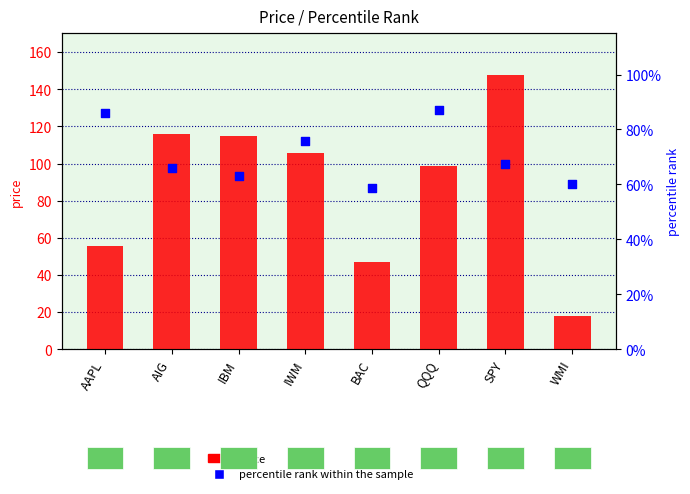

What are all the series names shown in the legend?

price, percentile rank within the sample